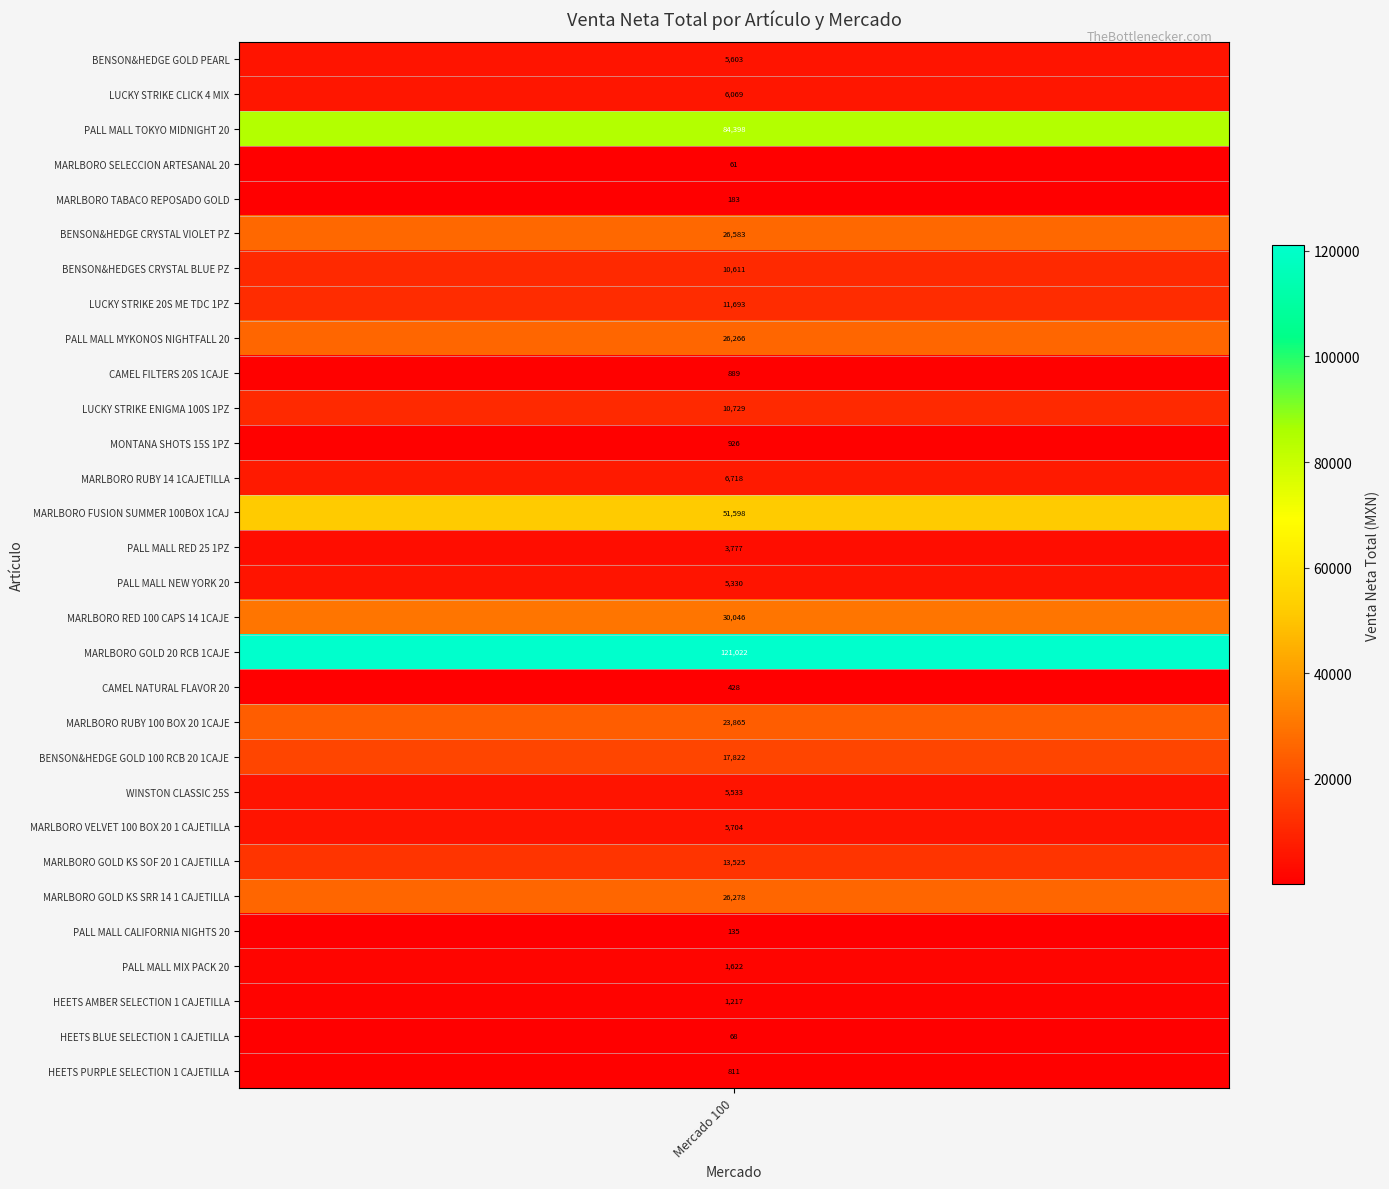

Reading left to right, transcribe all the data shown in this chart.

5602.8	6069.0	84397.5	61.1	183.3	26582.8	10610.6	11693.5	26265.6	888.9	10728.6	925.9	6718.4	51597.8	3777.0	5330.5	30046.0	121021.7	427.8	23864.6	17821.6	5533.3	5703.7	13524.9	26277.8	135.2	1622.2	1216.7	67.6	811.1